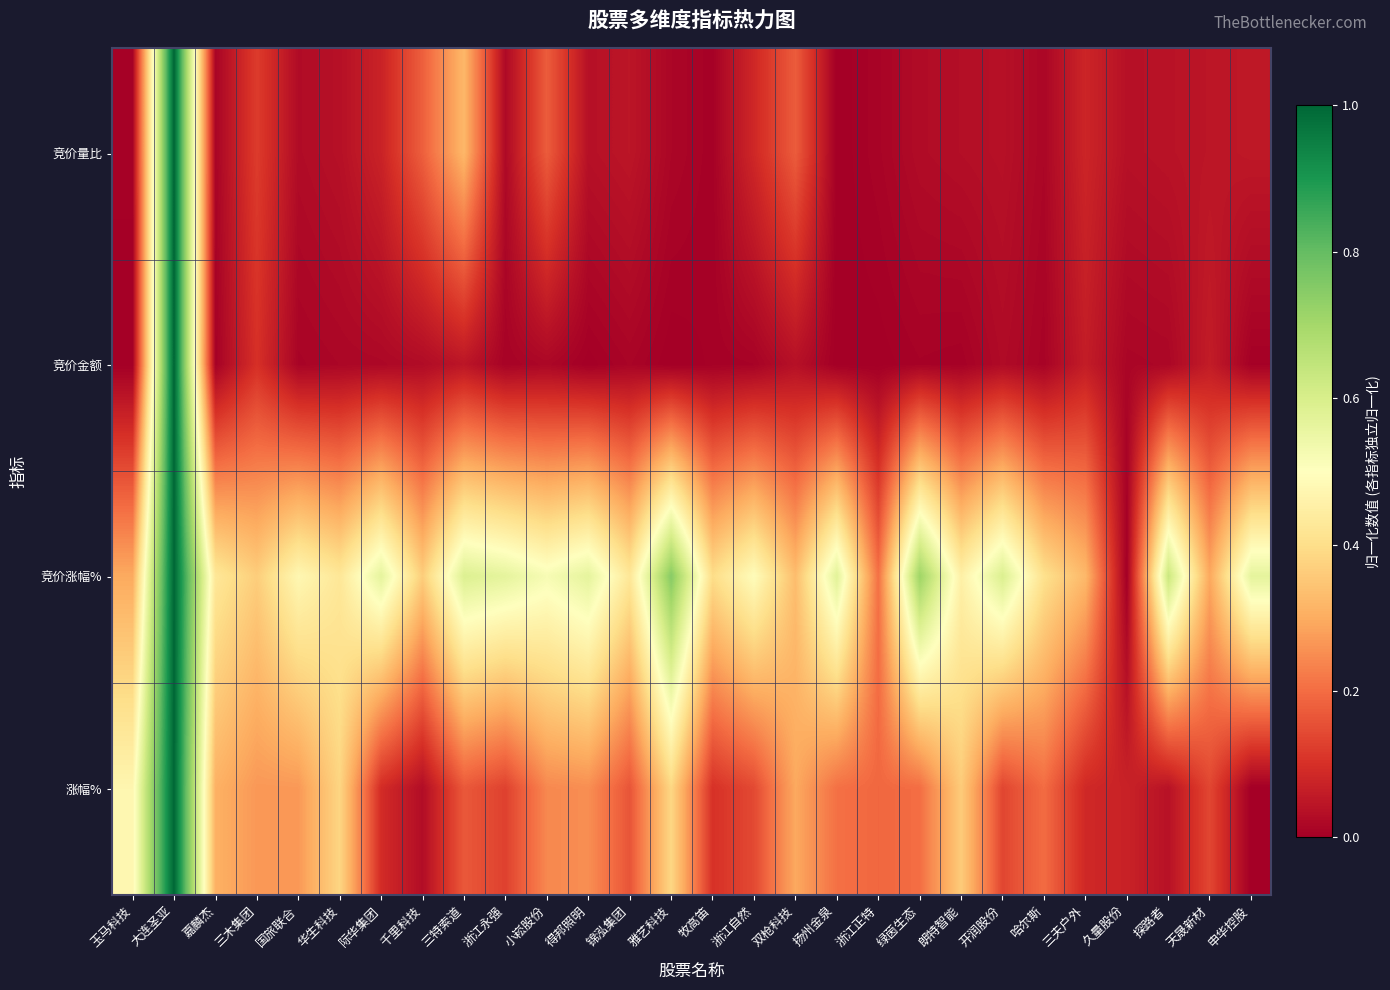

At how many categories does at least one series exceed 0?

28